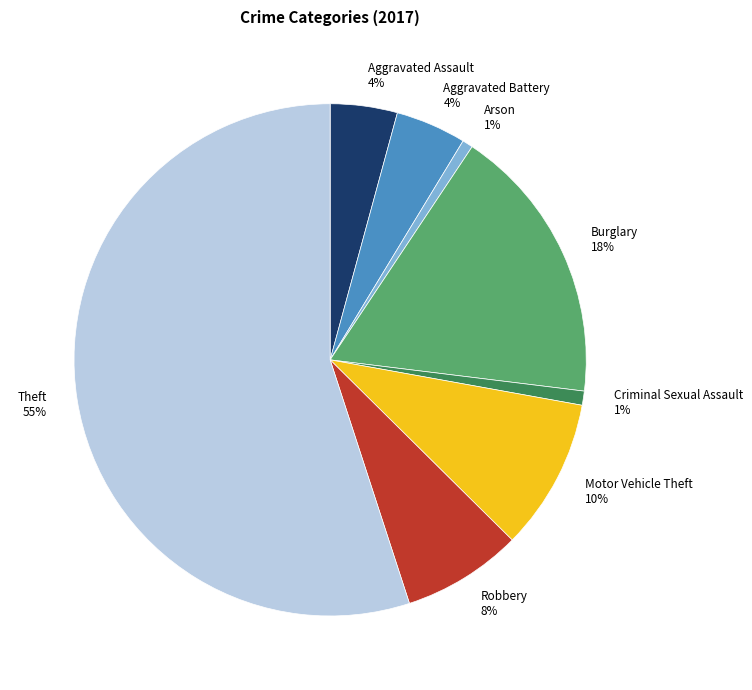

Count the number of slices in the pie.

8